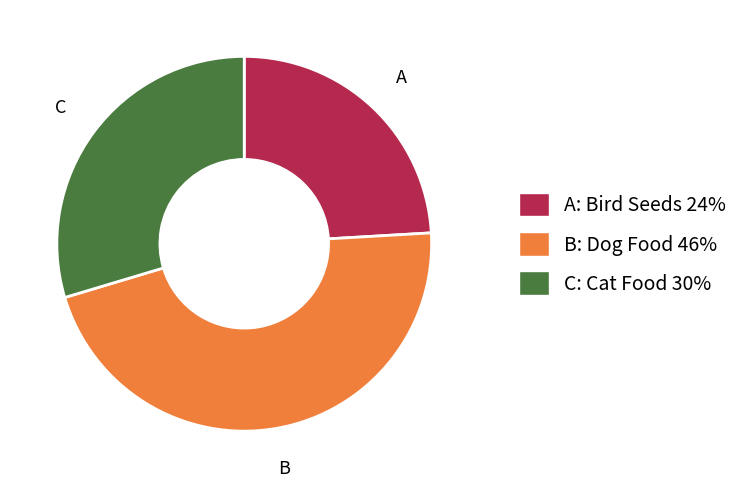

True or false: C: Cat Food 30% accounts for 40% of the total.

False